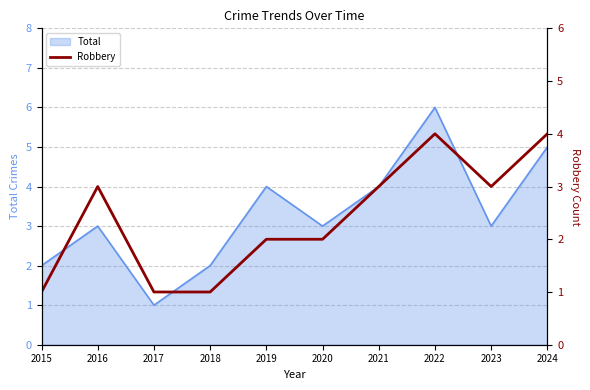

The value of Total at 2019 is 2. True or false?

False